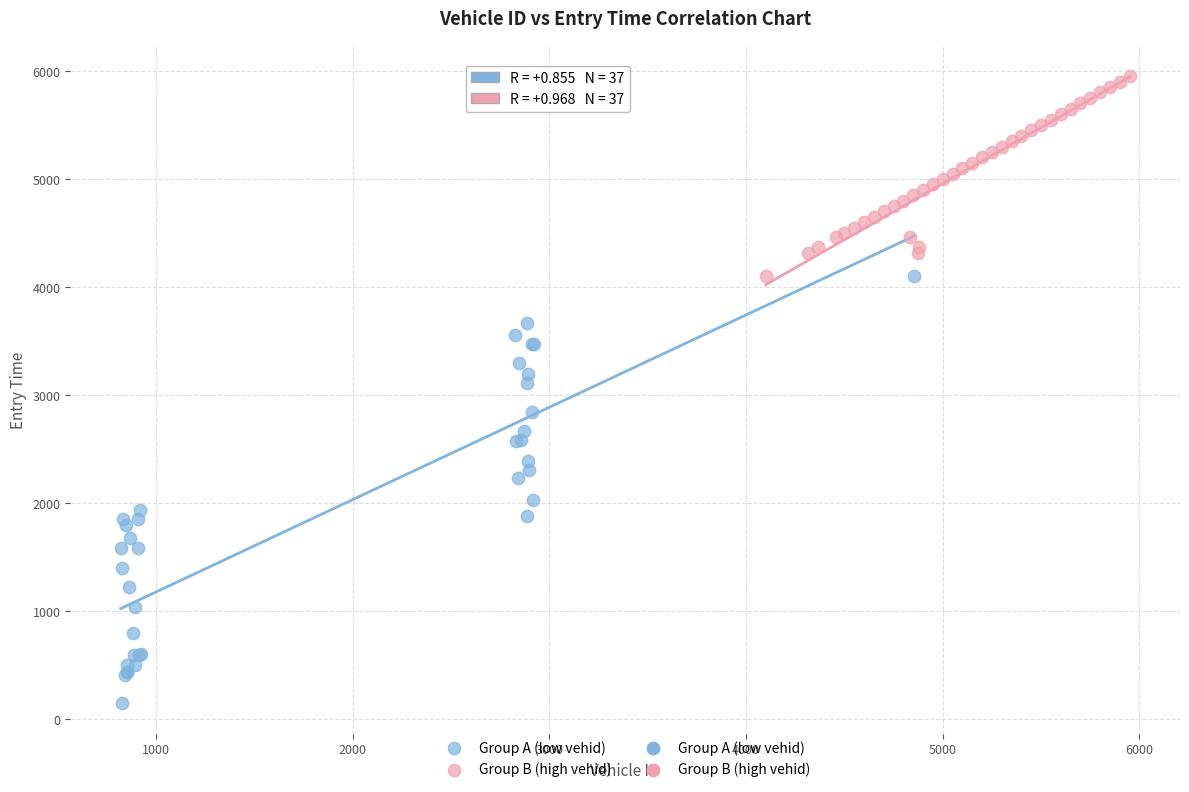

Which series reaches the minimum Y coordinate?

Group A (low vehid)